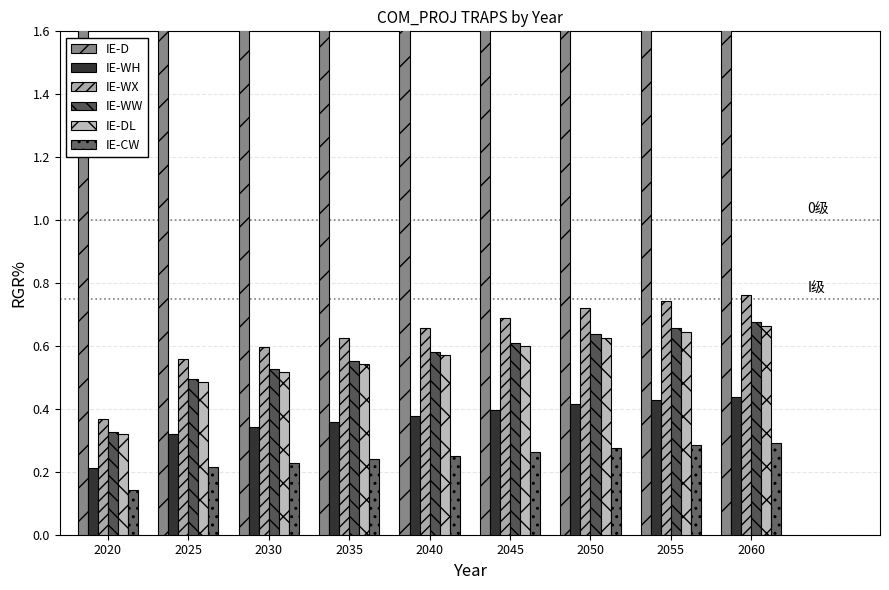

Reading left to right, what are all the values shown in this chart?

IE-D: 2.8	4.3	4.6	4.8	5.0	5.3	5.5	5.7	5.8
IE-WH: 0.2	0.3	0.3	0.4	0.4	0.4	0.4	0.4	0.4
IE-WX: 0.4	0.6	0.6	0.6	0.7	0.7	0.7	0.7	0.8
IE-WW: 0.3	0.5	0.5	0.6	0.6	0.6	0.6	0.7	0.7
IE-DL: 0.3	0.5	0.5	0.5	0.6	0.6	0.6	0.6	0.7
IE-CW: 0.1	0.2	0.2	0.2	0.3	0.3	0.3	0.3	0.3